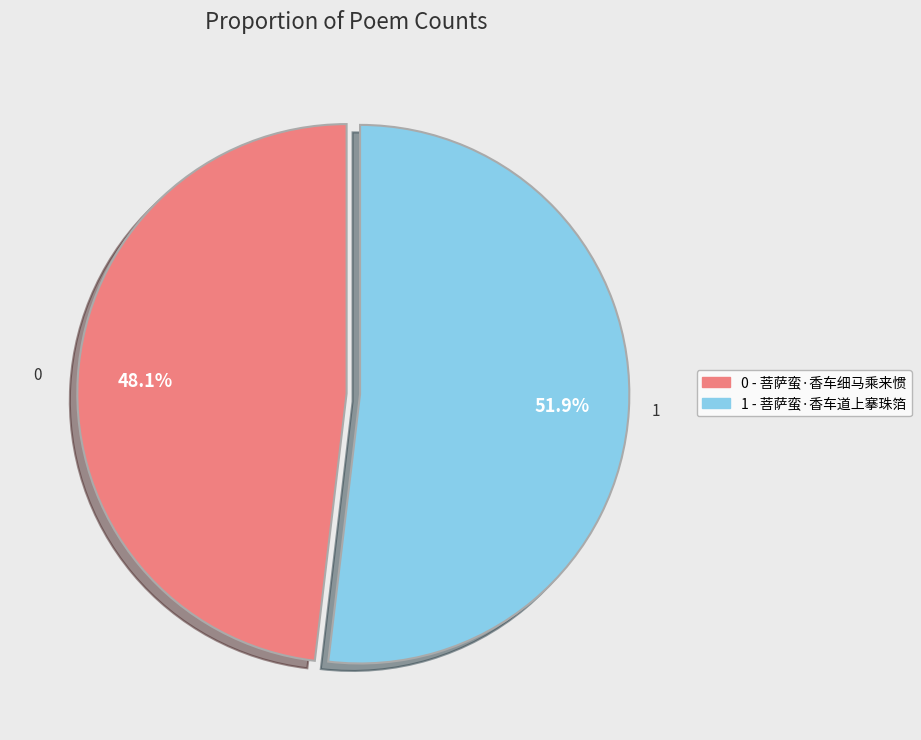

How many slices are in this pie chart?

2